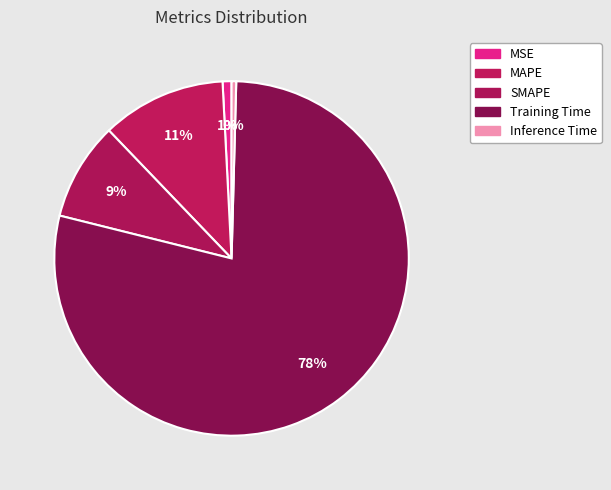

What percentage is the MSE slice, to the nearest percent?

1%